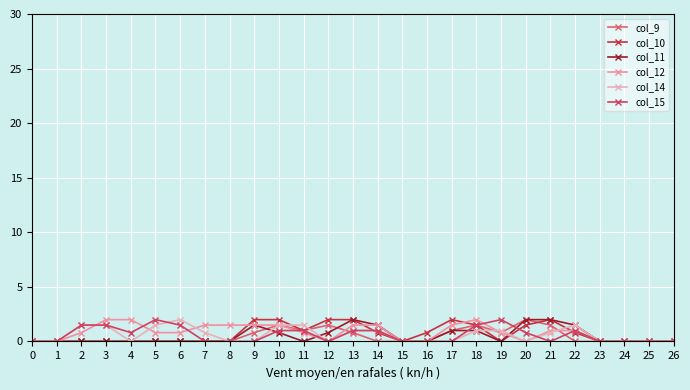

Is it true that col_14 equals 1.2 at 23?

False